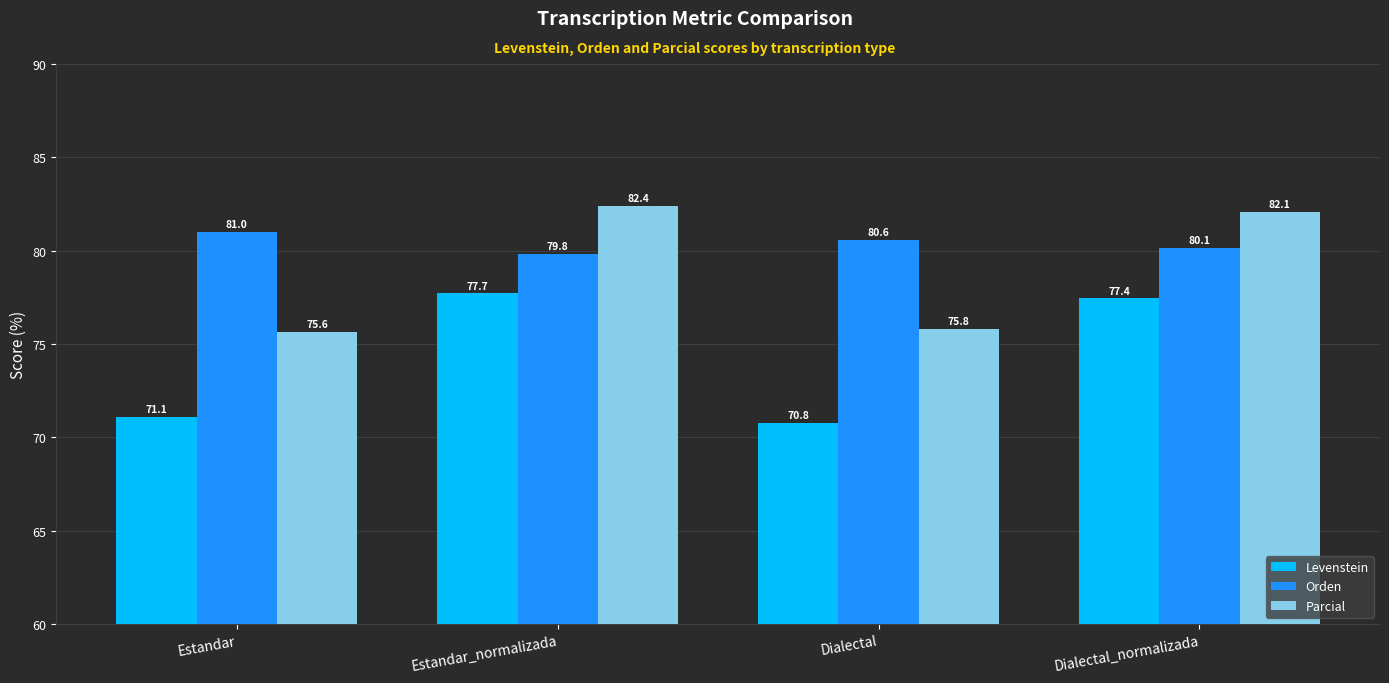

At which label does Orden reach its peak?

Estandar